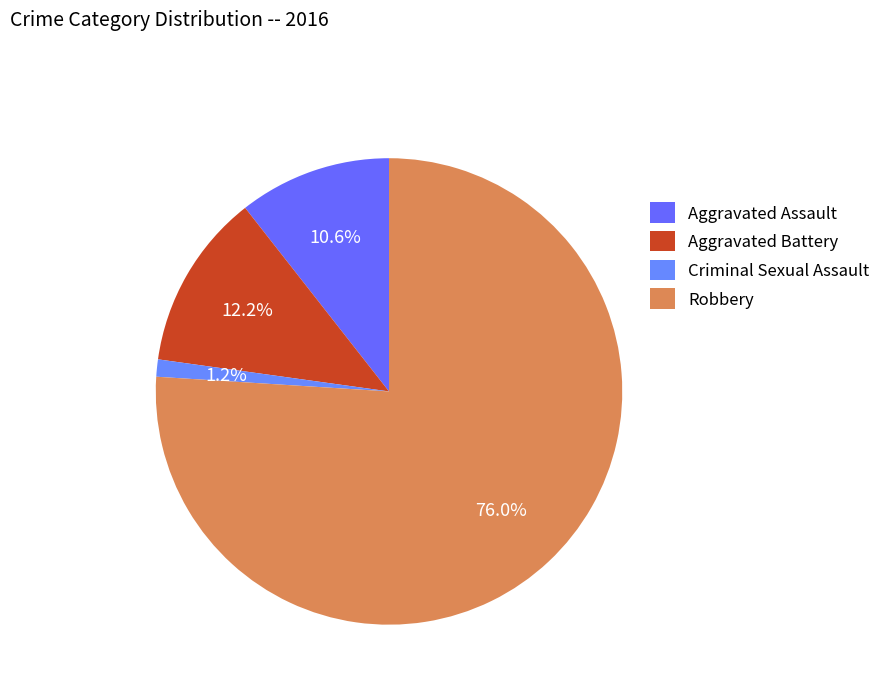

True or false: Robbery accounts for 76% of the total.

True